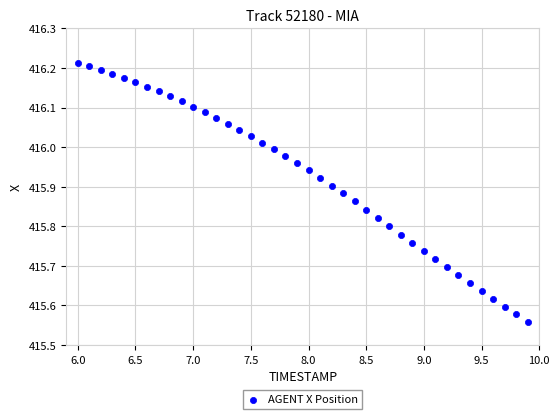

What is the range of Y values (max minus min)?

0.7